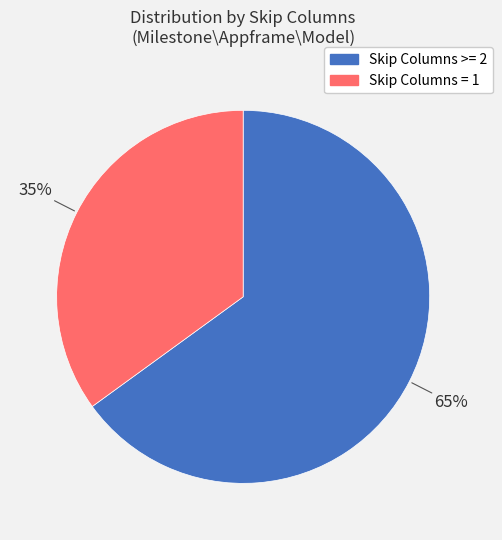

The Skip Columns = 1 slice represents 35% of the pie. True or false?

True